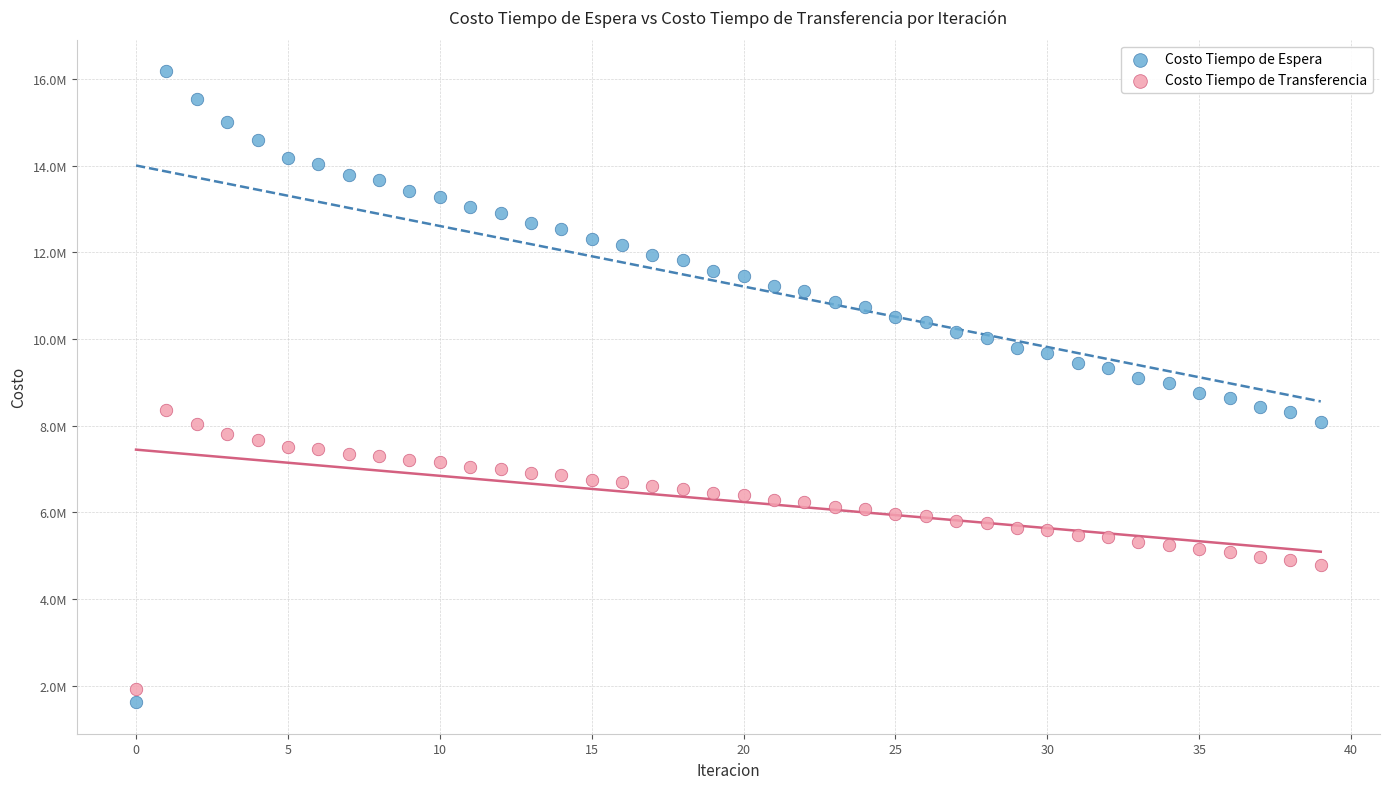

What are all the series names shown in the legend?

Costo Tiempo de Espera, Costo Tiempo de Transferencia